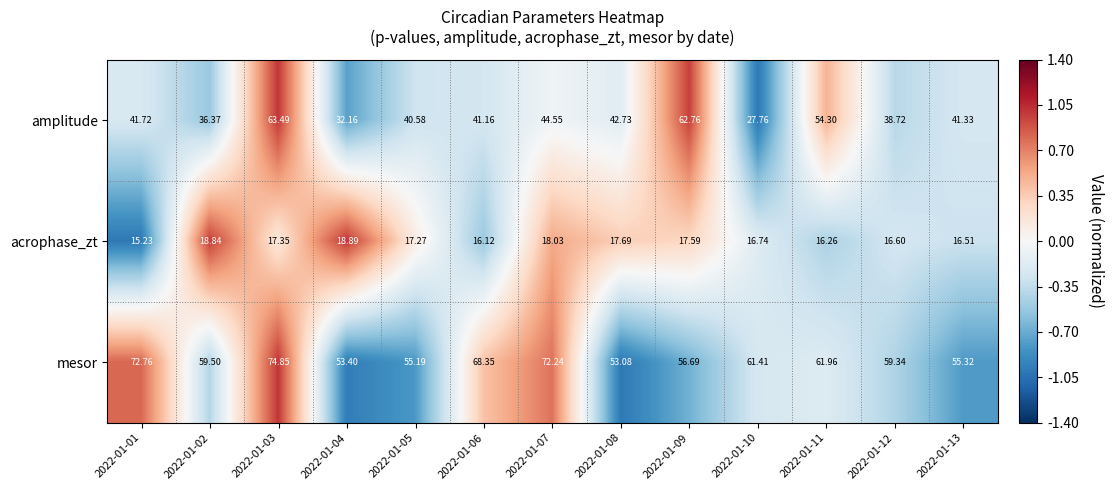

At 2022-01-05, list the series in order from smallest to largest.

acrophase_zt, amplitude, mesor